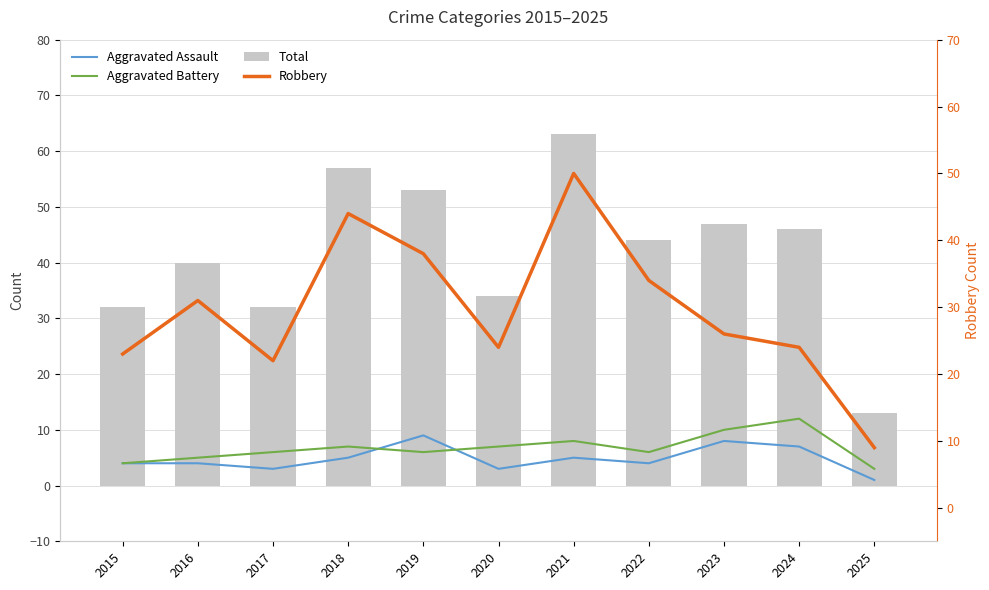

Reading right to left, transcribe all the data shown in this chart.

Aggravated Assault: 2025=1	2024=7	2023=8	2022=4	2021=5	2020=3	2019=9	2018=5	2017=3	2016=4	2015=4
Aggravated Battery: 2025=3	2024=12	2023=10	2022=6	2021=8	2020=7	2019=6	2018=7	2017=6	2016=5	2015=4
Total: 2025=13	2024=46	2023=47	2022=44	2021=63	2020=34	2019=53	2018=57	2017=32	2016=40	2015=32
Robbery: 2025=9	2024=24	2023=26	2022=34	2021=50	2020=24	2019=38	2018=44	2017=22	2016=31	2015=23